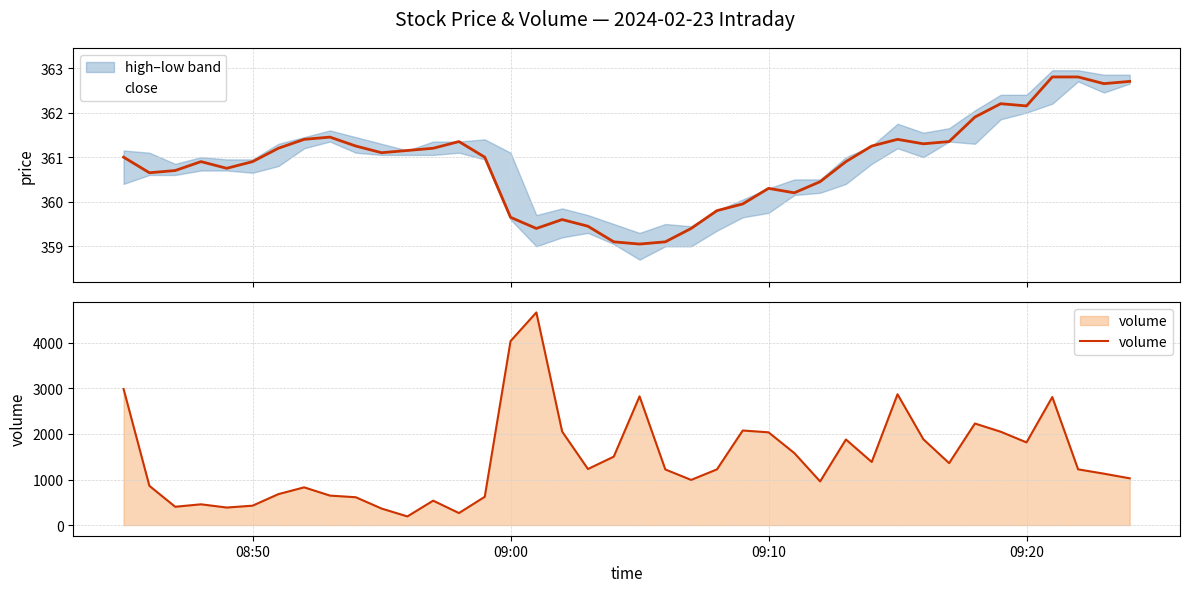

At how many categories does at least one series exceed 2138?

7